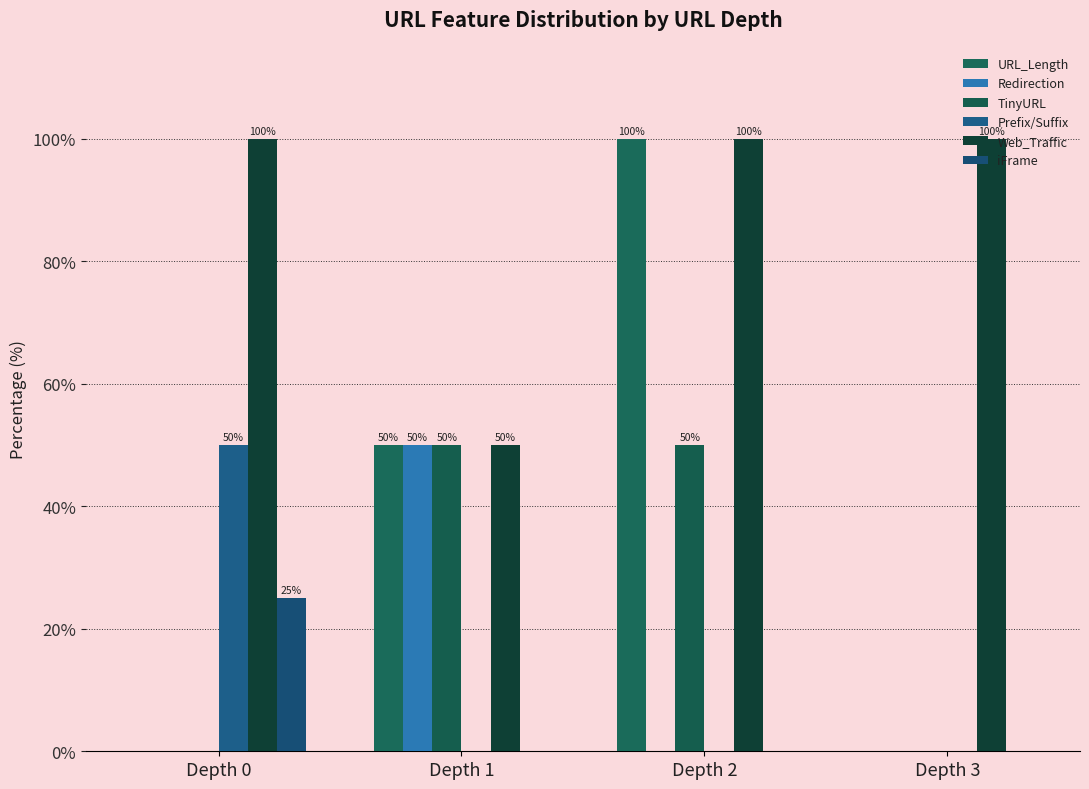

How many groups of bars are there?

4